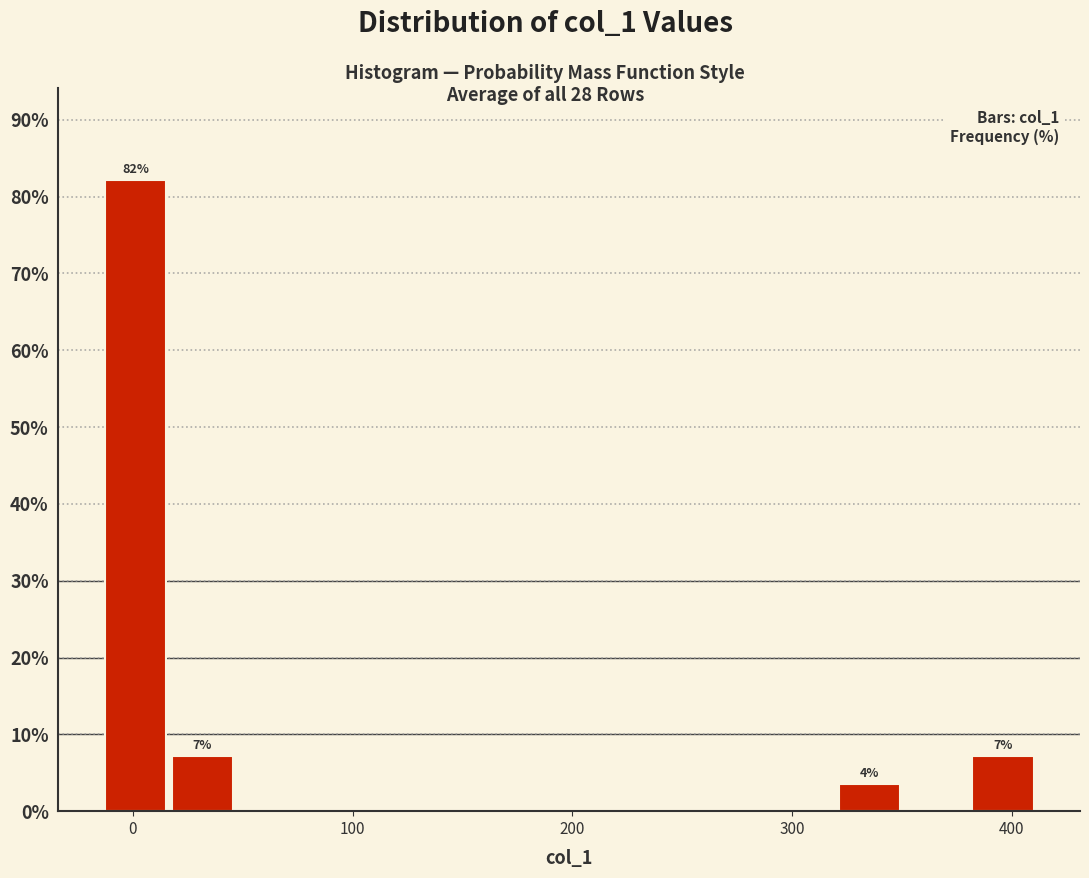

Read against the x-axis, roughly where is the centre of the tallest bar?

0